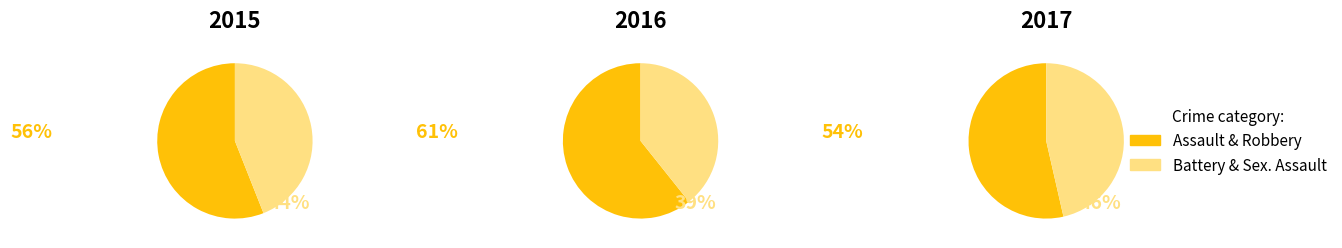

Do Robbery and Criminal Sexual Assault together represent more than half of the pie?

No